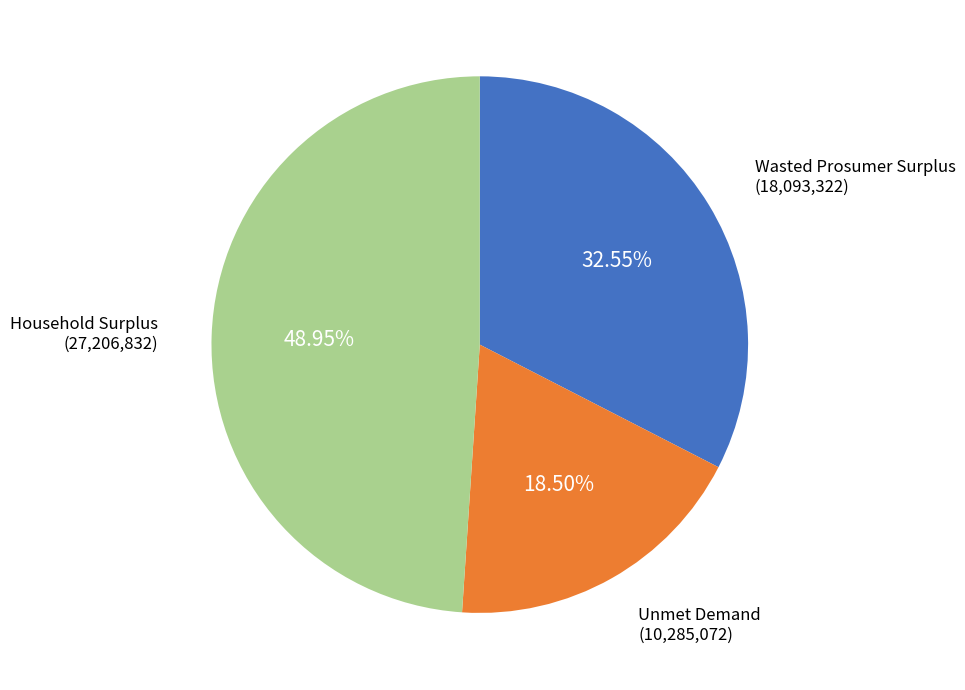

Is there any slice that represents more than half of the pie?

No